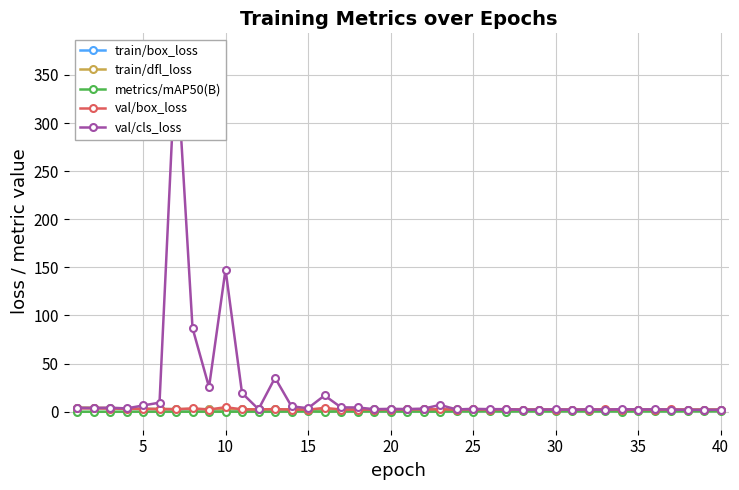

True or false: val/box_loss and metrics/mAP50(B) cross at least once.

False